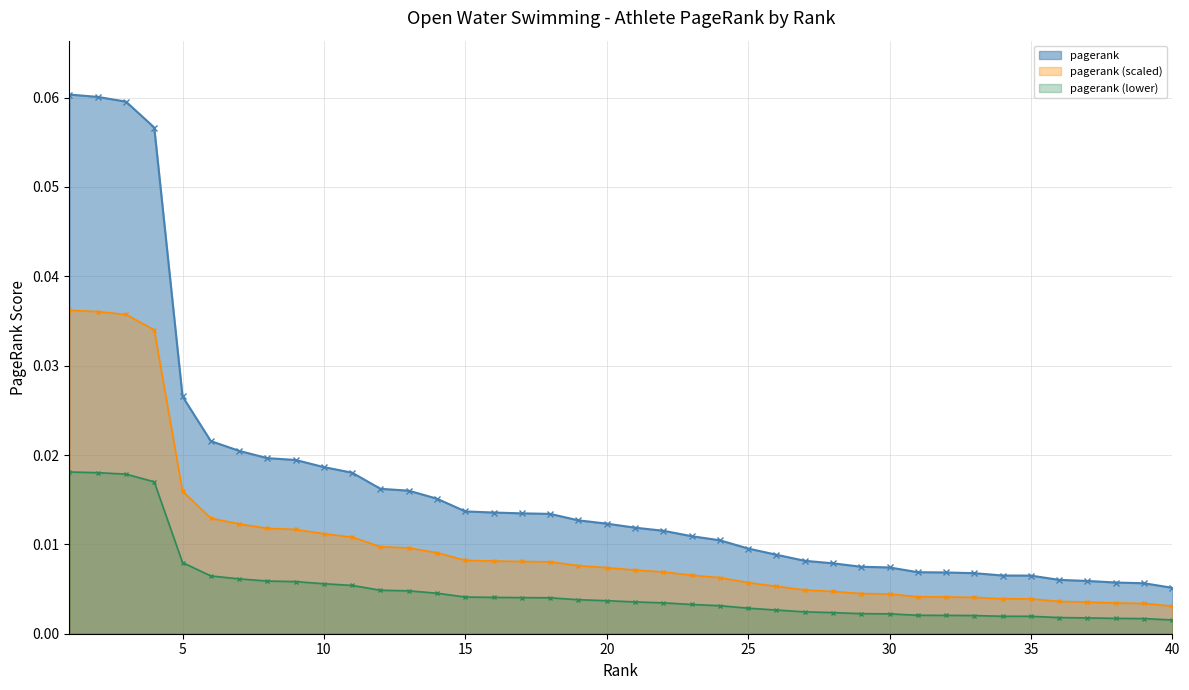

Is it true that the value at 5 is 0.0?

True